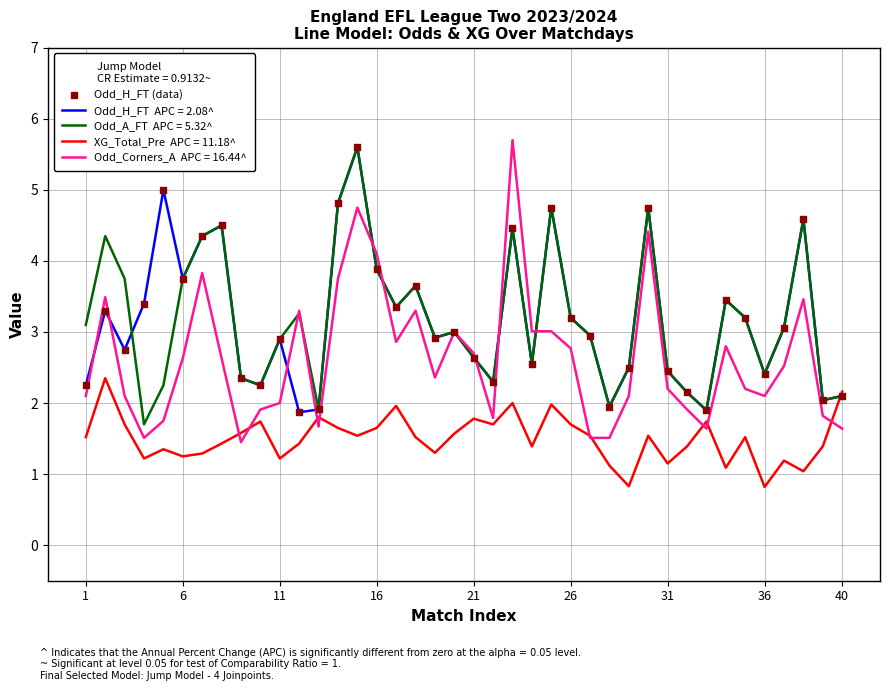

What is the greatest value displayed?

5.7